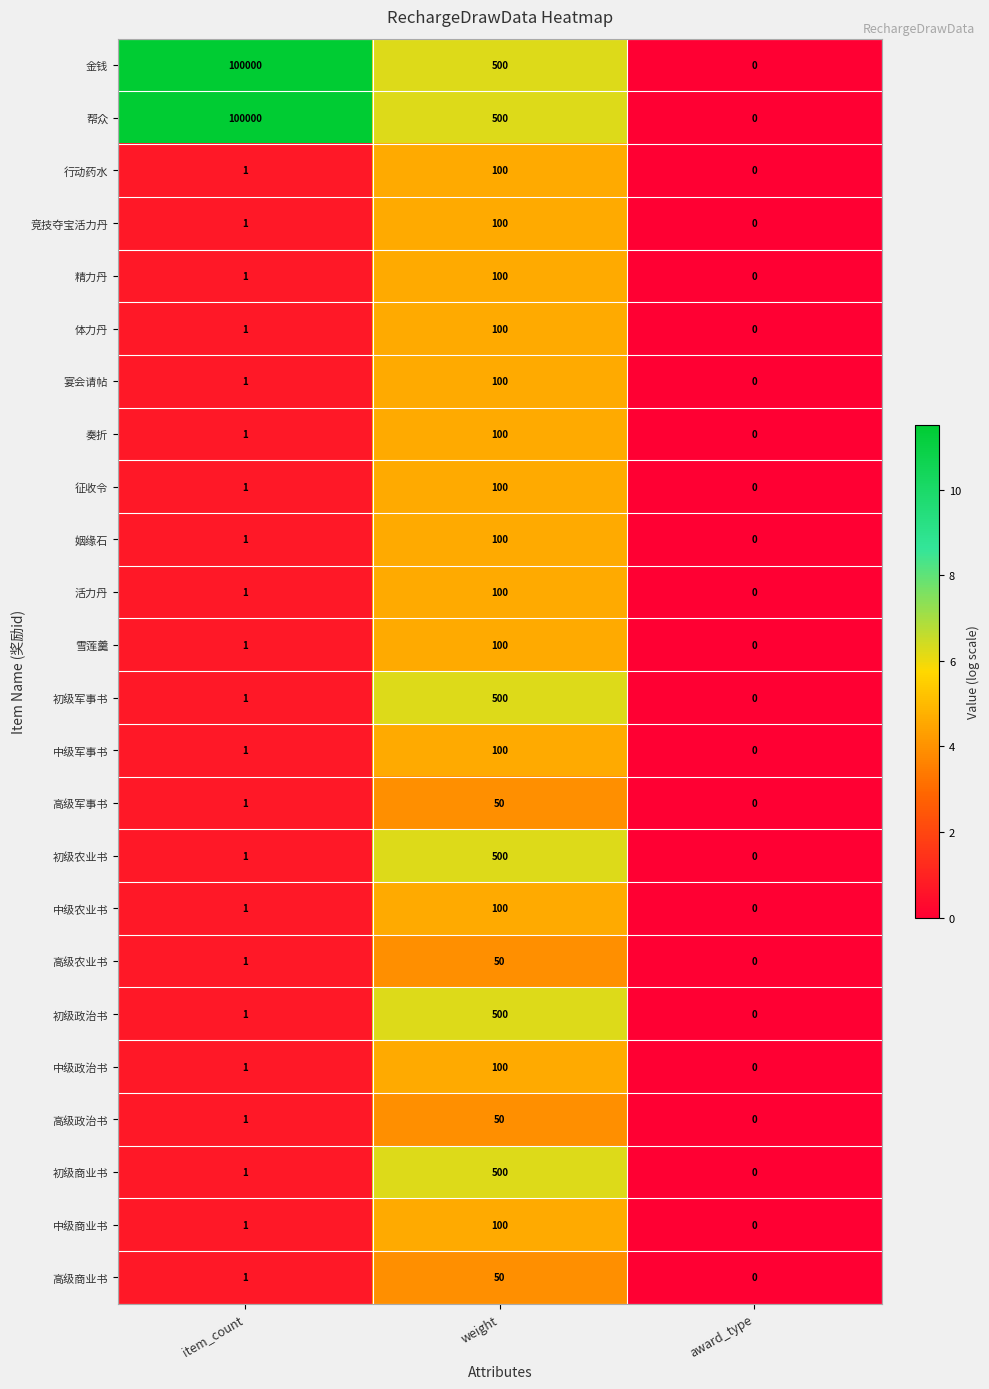

Where is 中级商业书 nearest to the value 50?

item_count